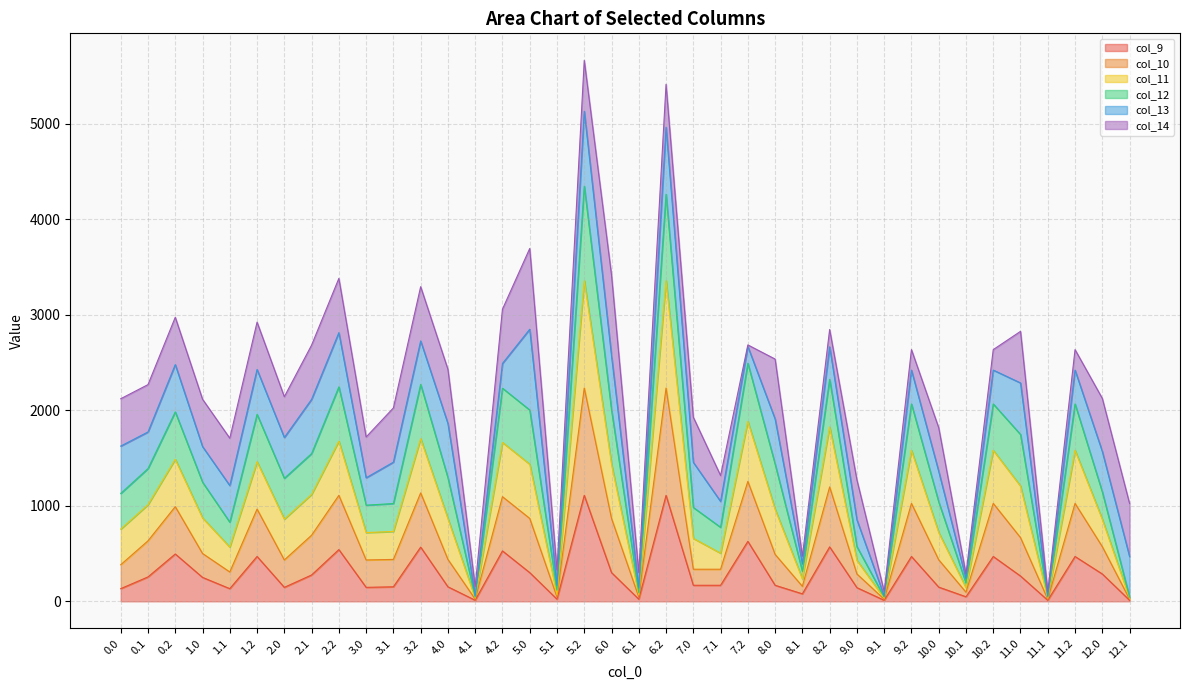

What is the total value across all series at 3.2?

3295.0